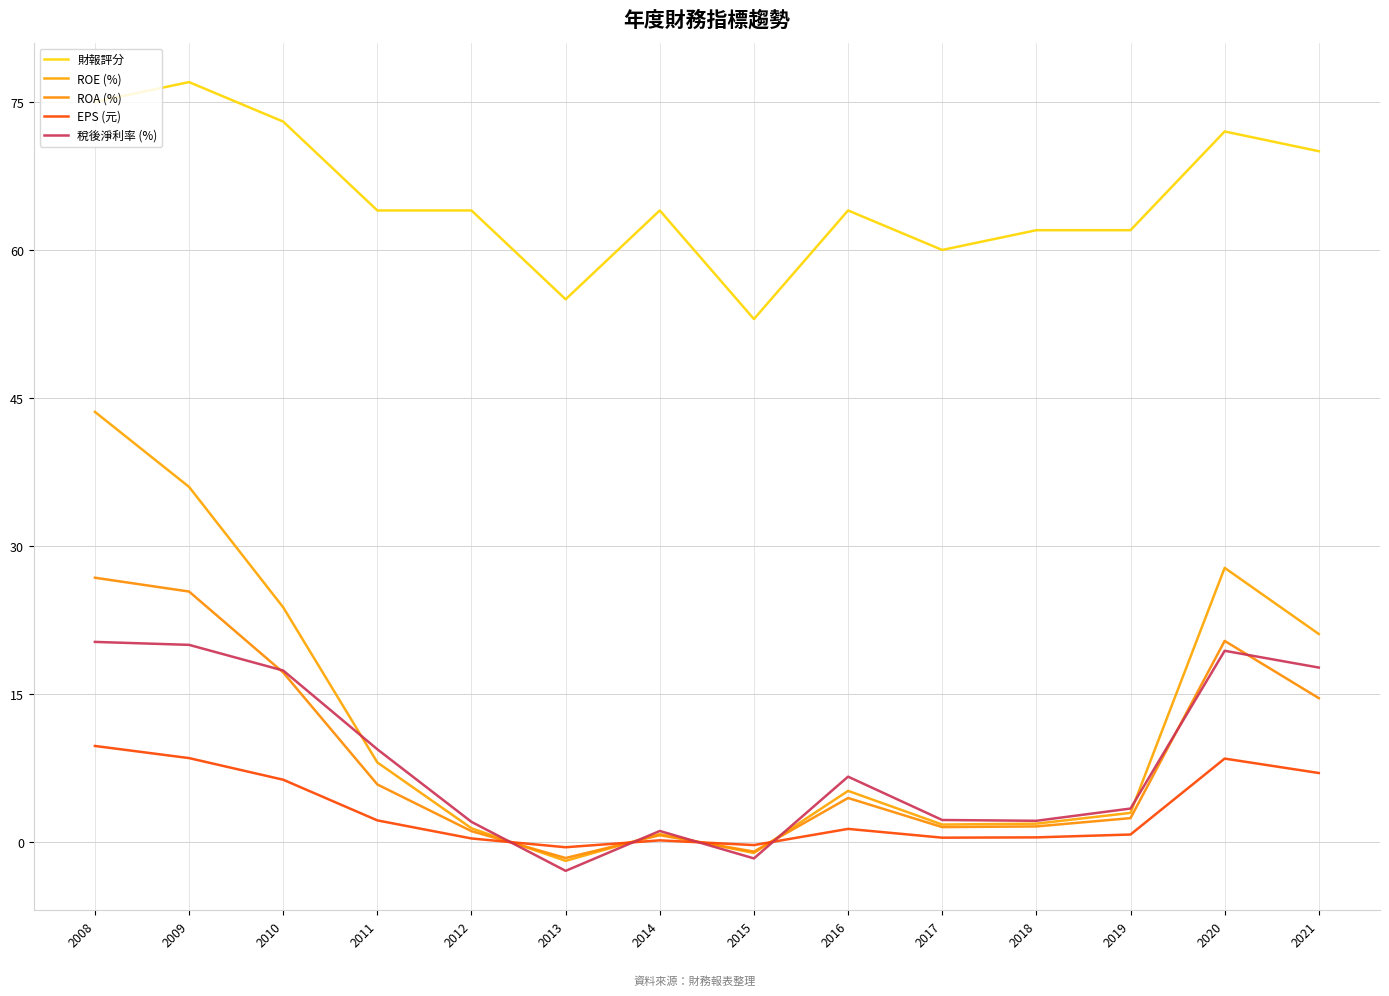

At how many categories does at least one series exceed 44?

14